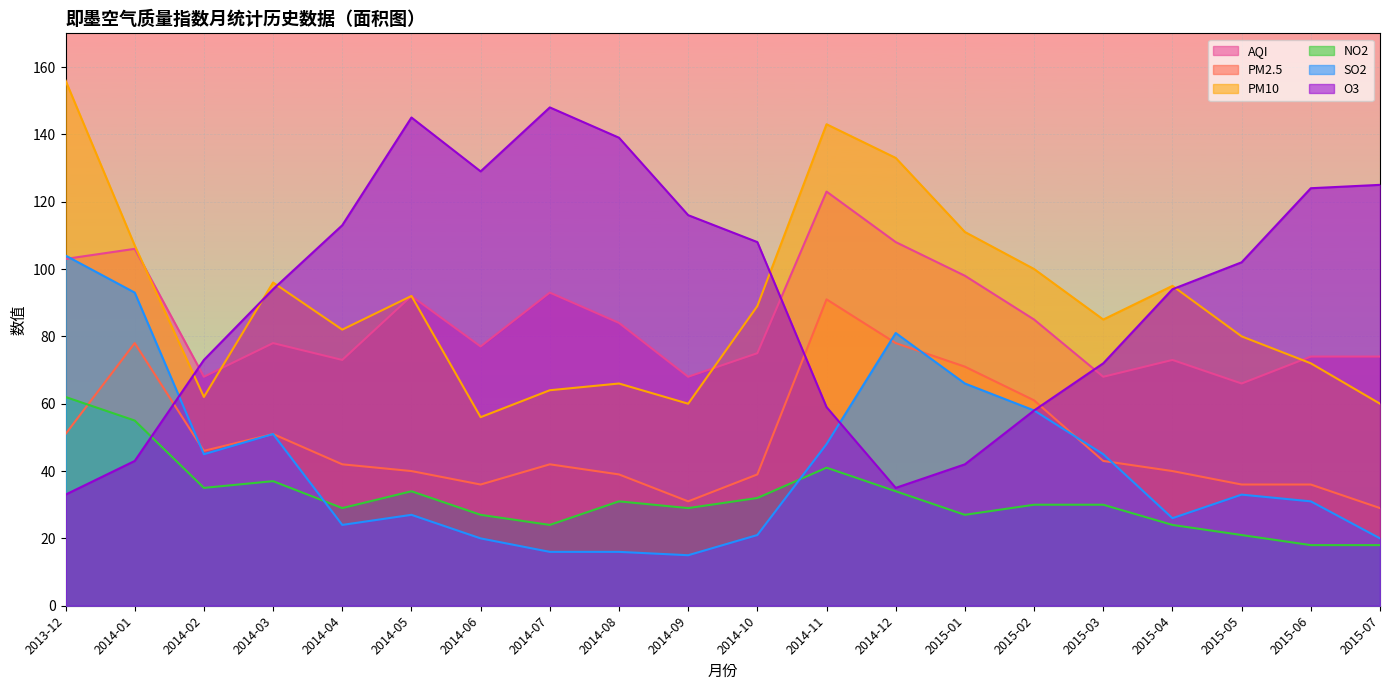

Rank the series at 2015-07 from lowest to highest value.

NO2, SO2, PM2.5, PM10, AQI, O3